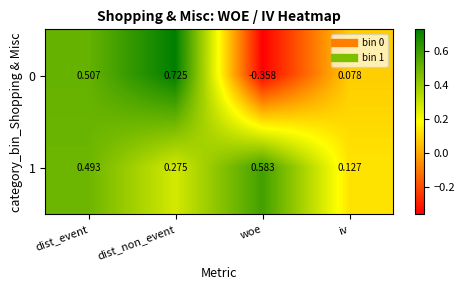

Which category has the lowest value in the 1 series?

iv